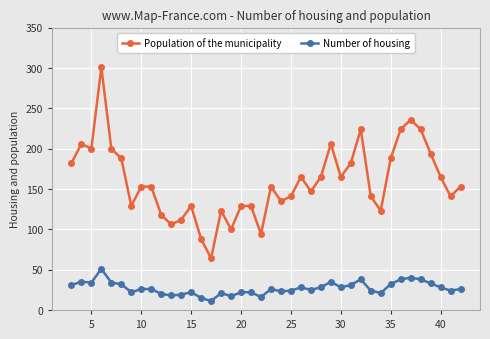

Which series has the largest range (max minus min)?

Population of the municipality